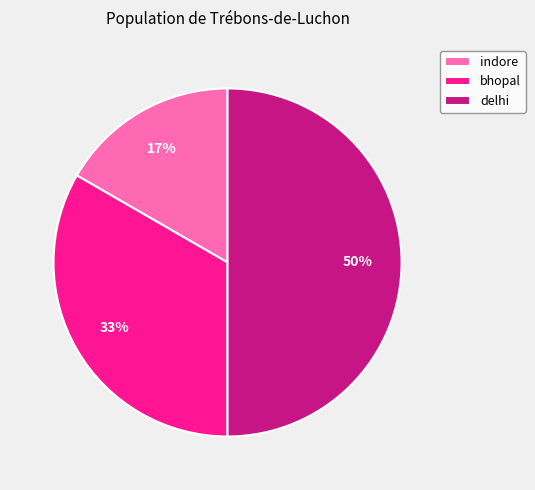

The indore slice represents 17% of the pie. True or false?

True